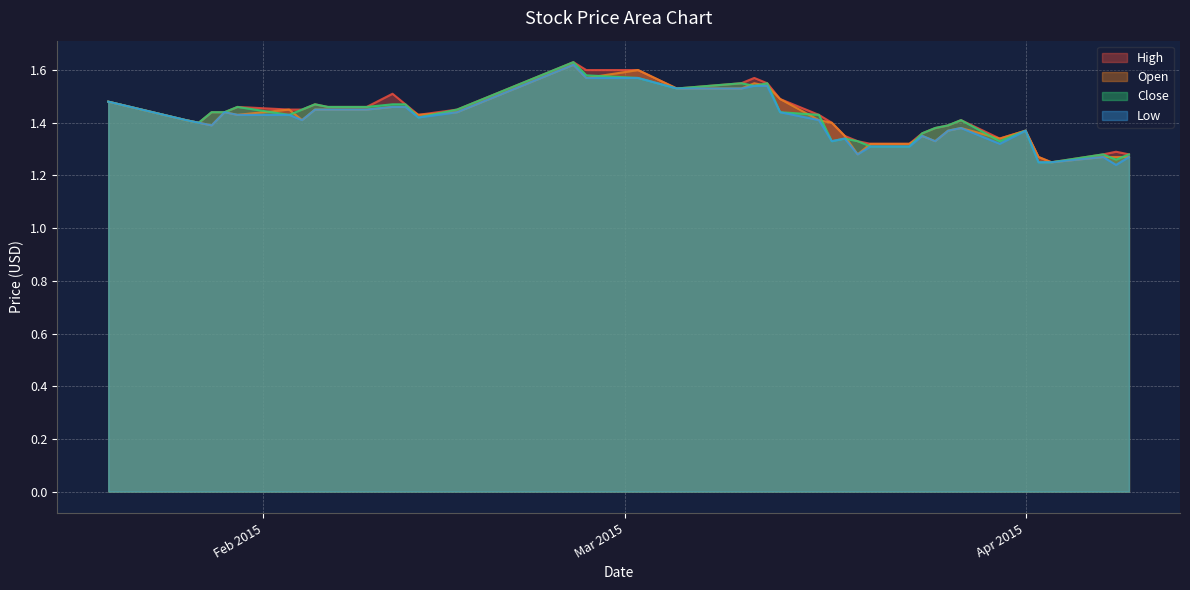

List the series in order of their overall mean, lowest first.

Low, Open, Close, High